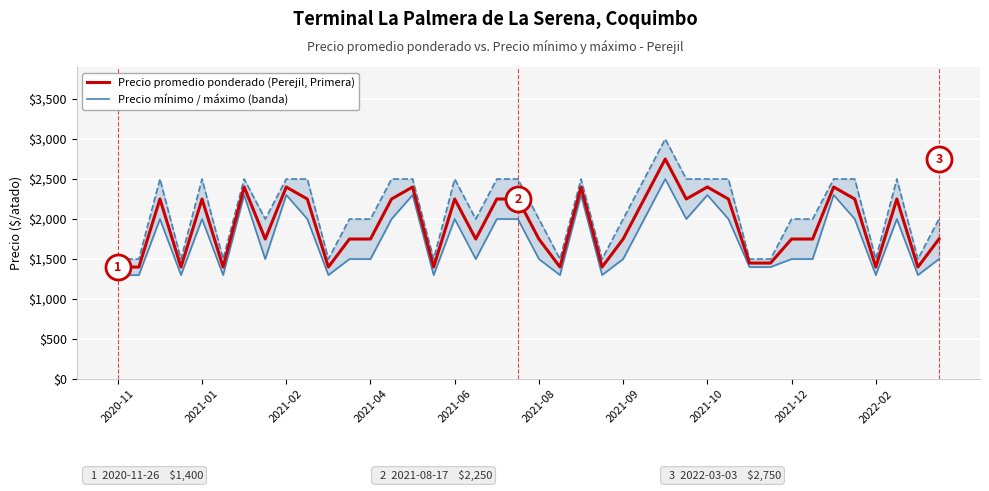

At which category is the sum across all series the highest?

26